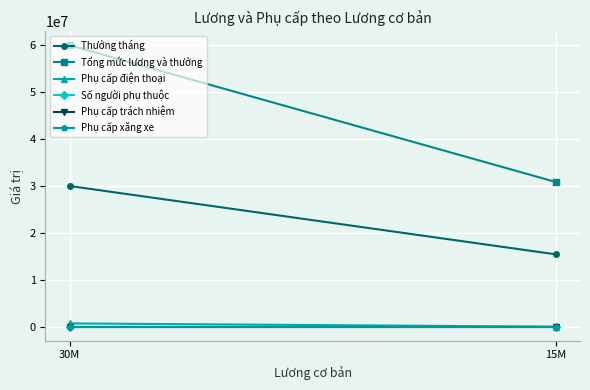

Where is Số người phụ thuộc nearest to the value 1?

30M